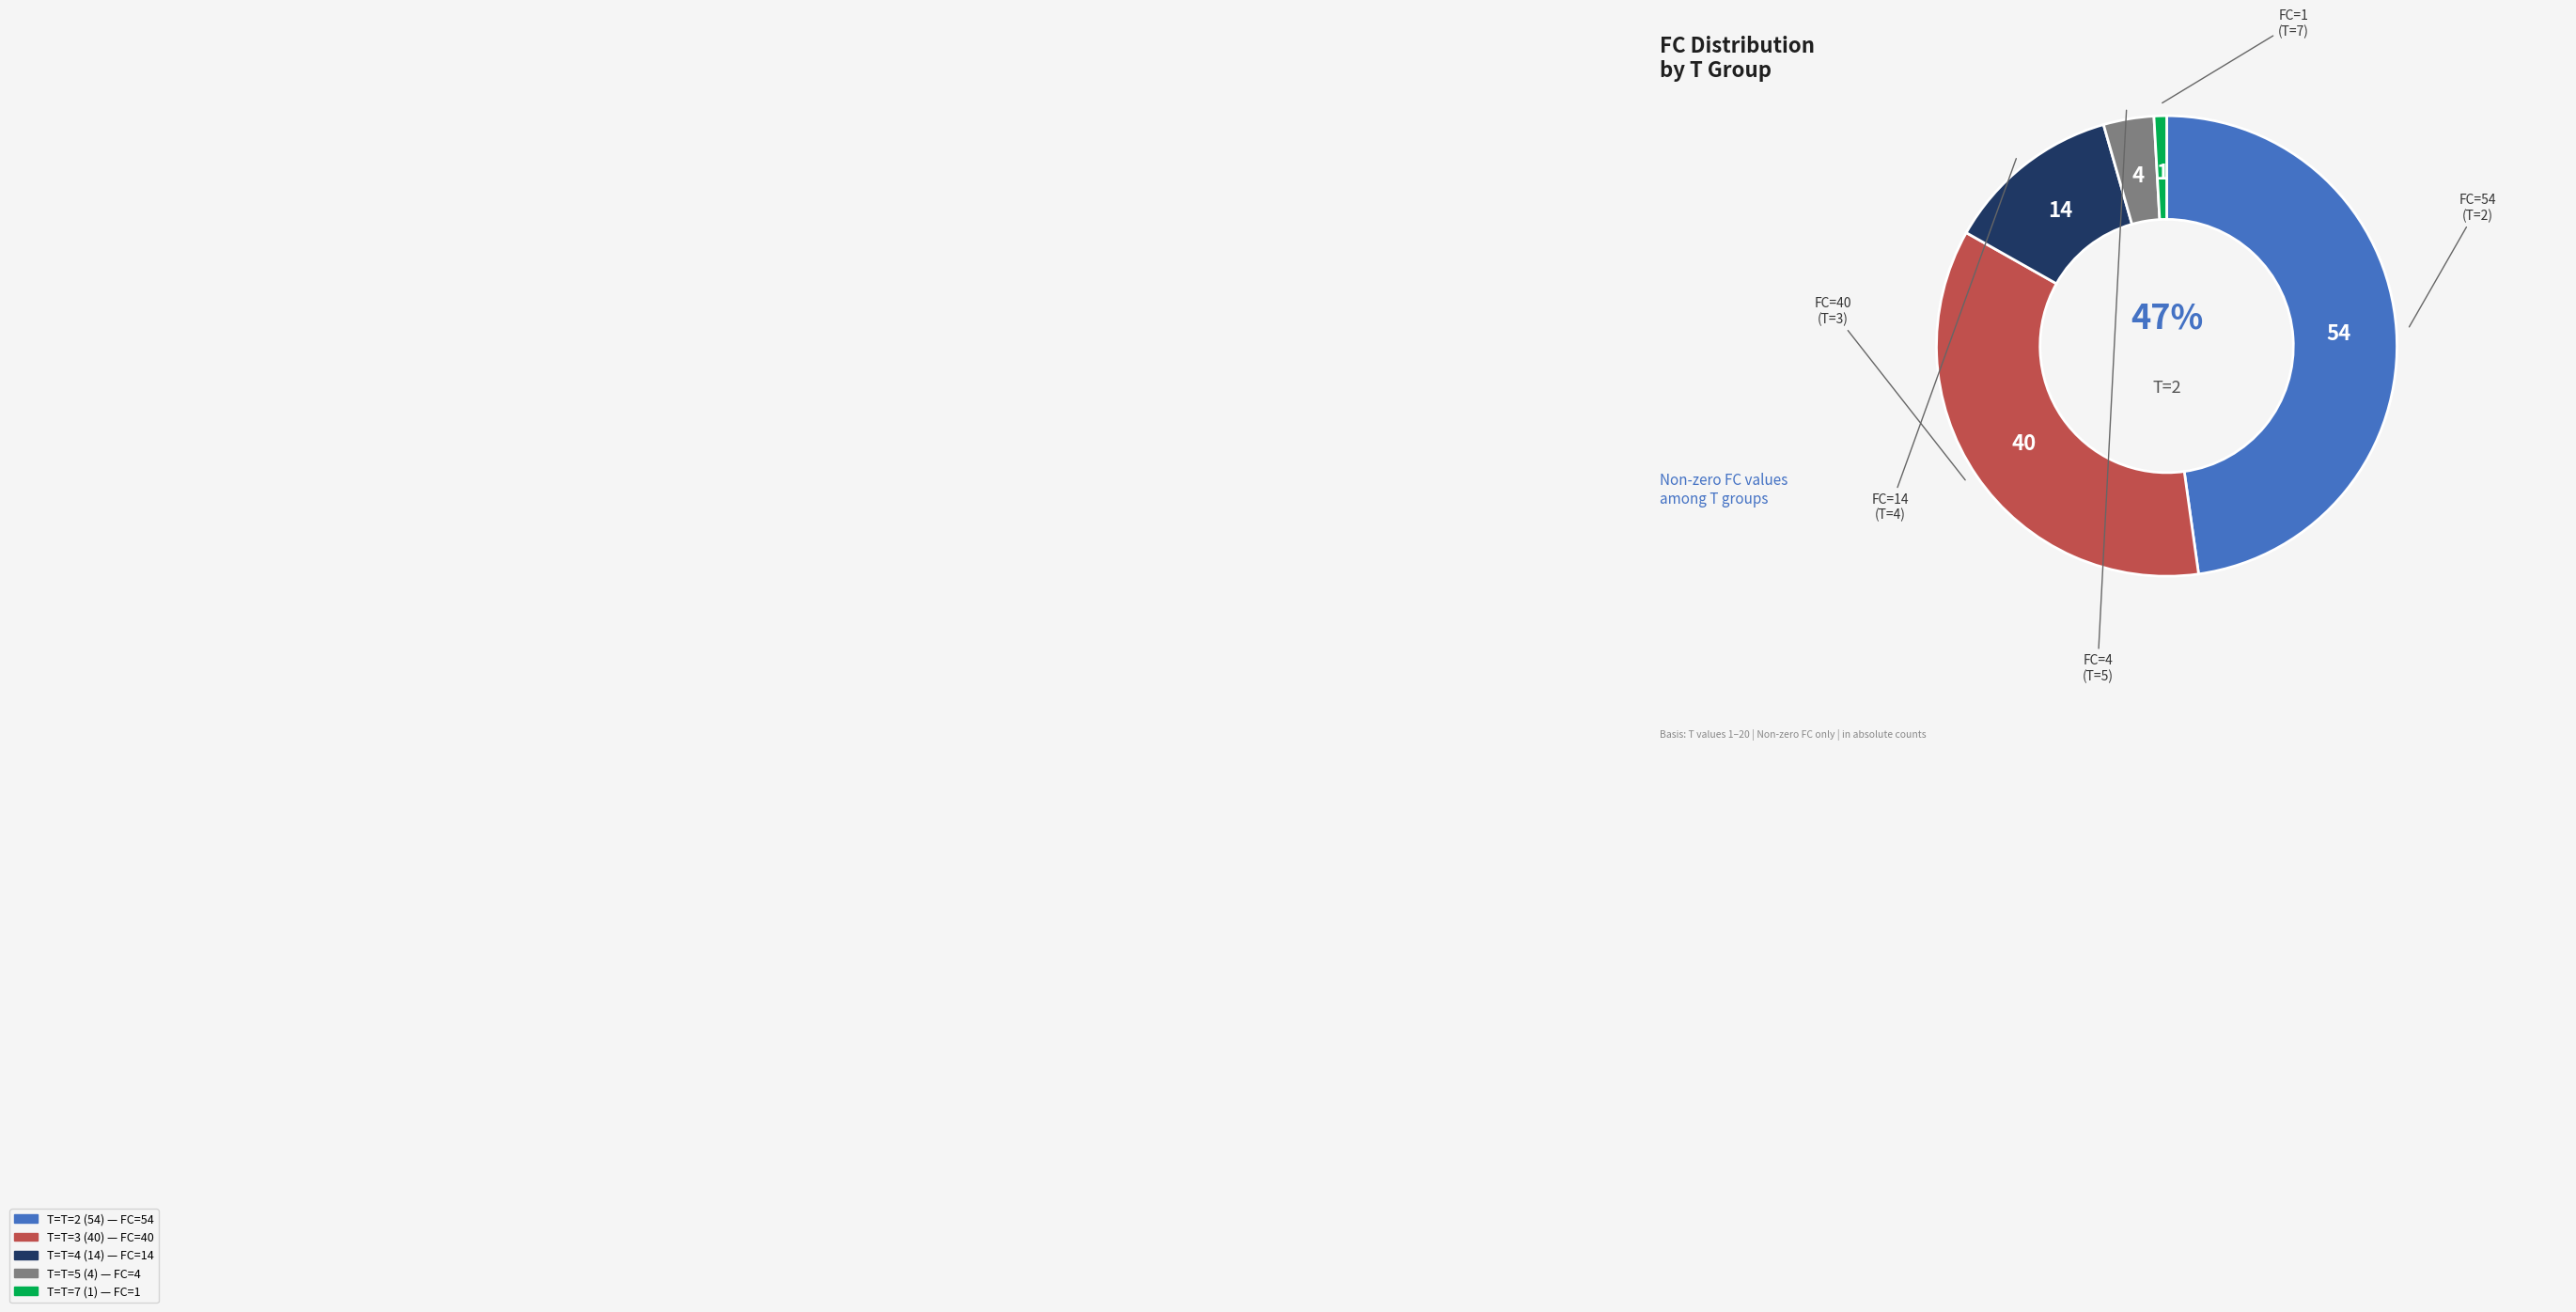

Does any single category account for the majority?

No